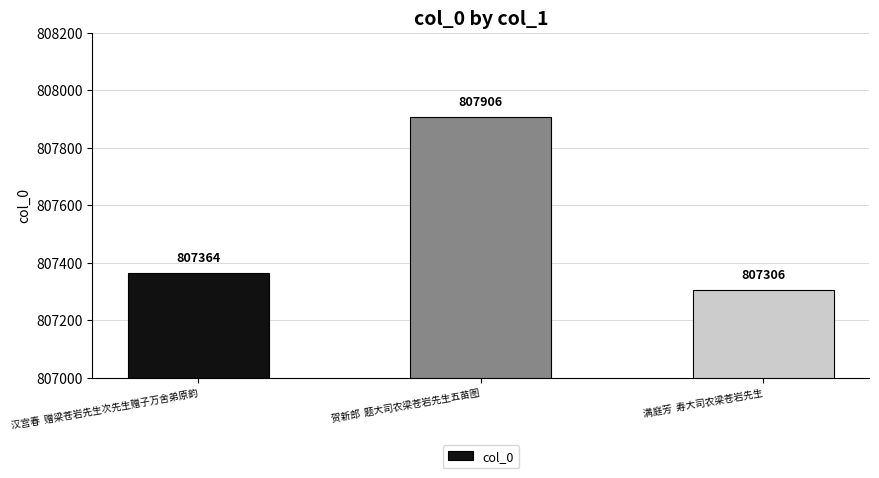

Reading right to left, list all the values displayed in this chart.

满庭芳  寿大司农梁苍岩先生=807306	贺新郎  题大司农梁苍岩先生五苗图=807906	汉宫春  赠梁苍岩先生次先生赠子万舍弟原韵=807364